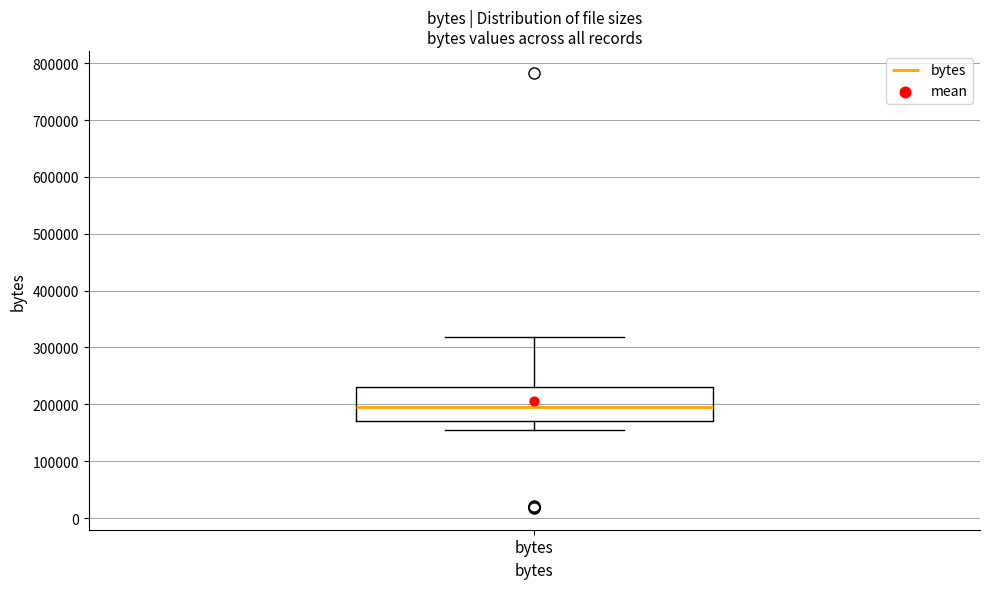

Read this box plot against the y-axis: the position of the median line, the range covered by the box, and the ends of both whiskers. The values are not printed on the chart, so give them approximately, as read against the axis.

median 200000, box 170000 to 230000, whiskers 160000 to 320000